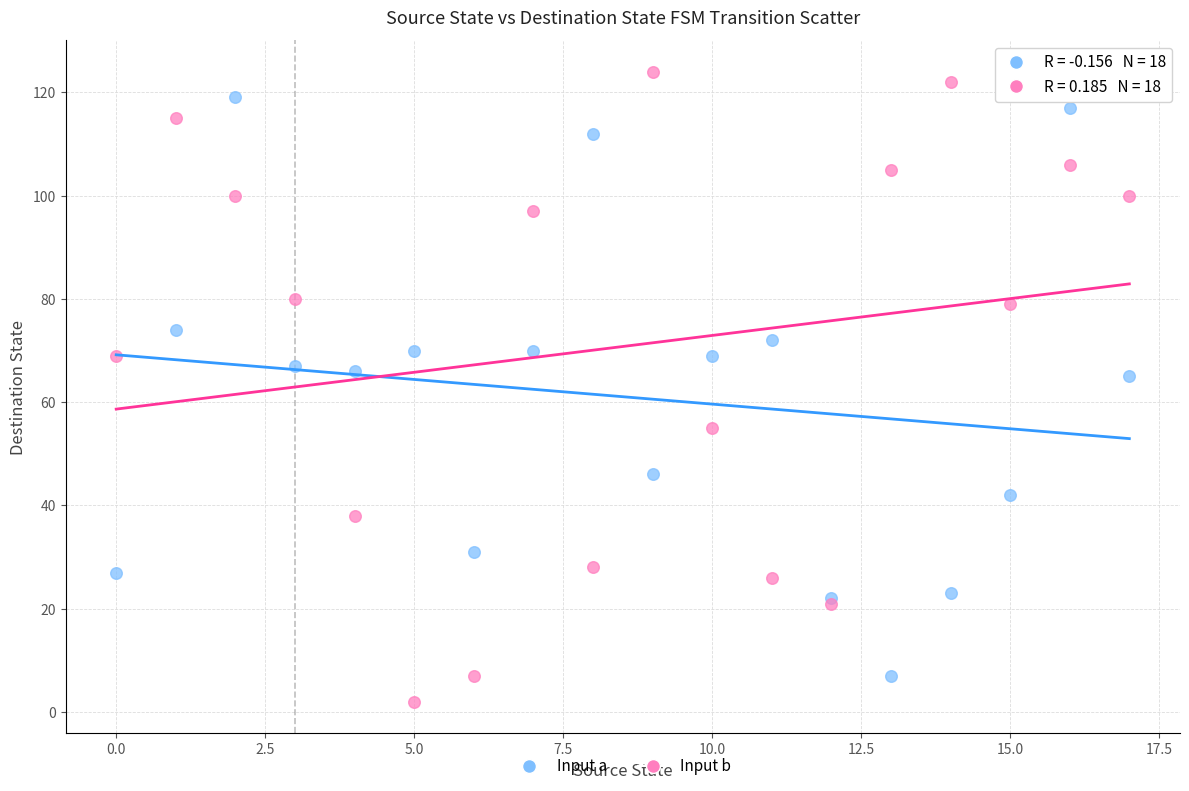

What are all the series names shown in the legend?

Input a, Input b